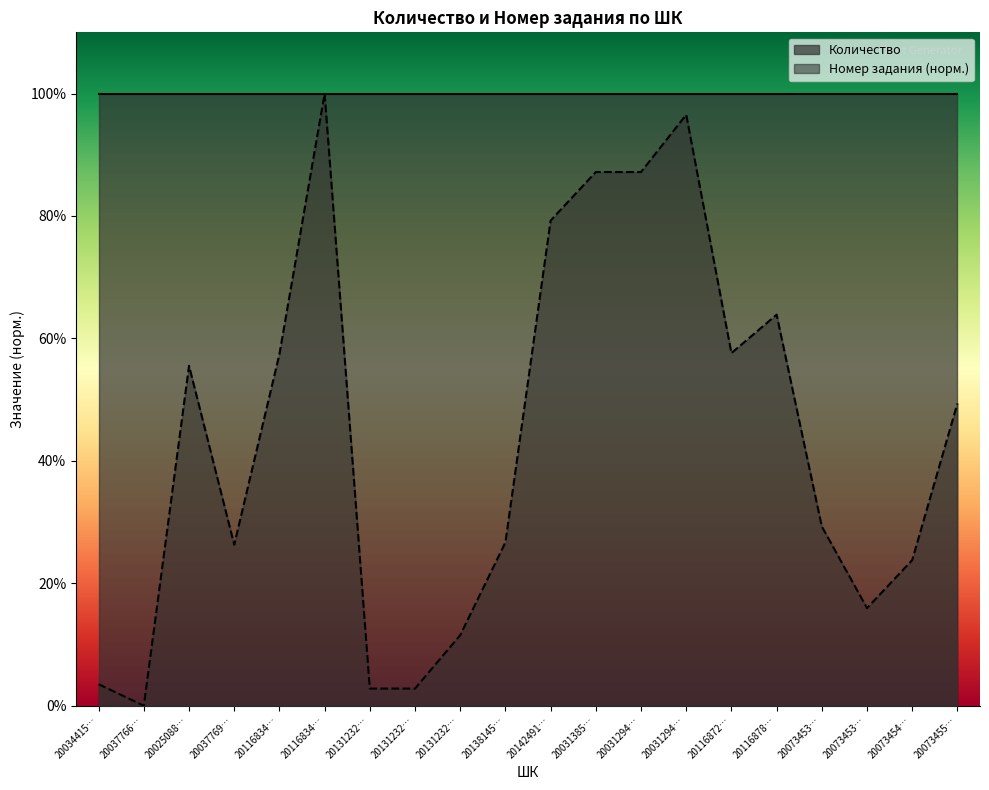

Where is the first local maximum?

20025088…